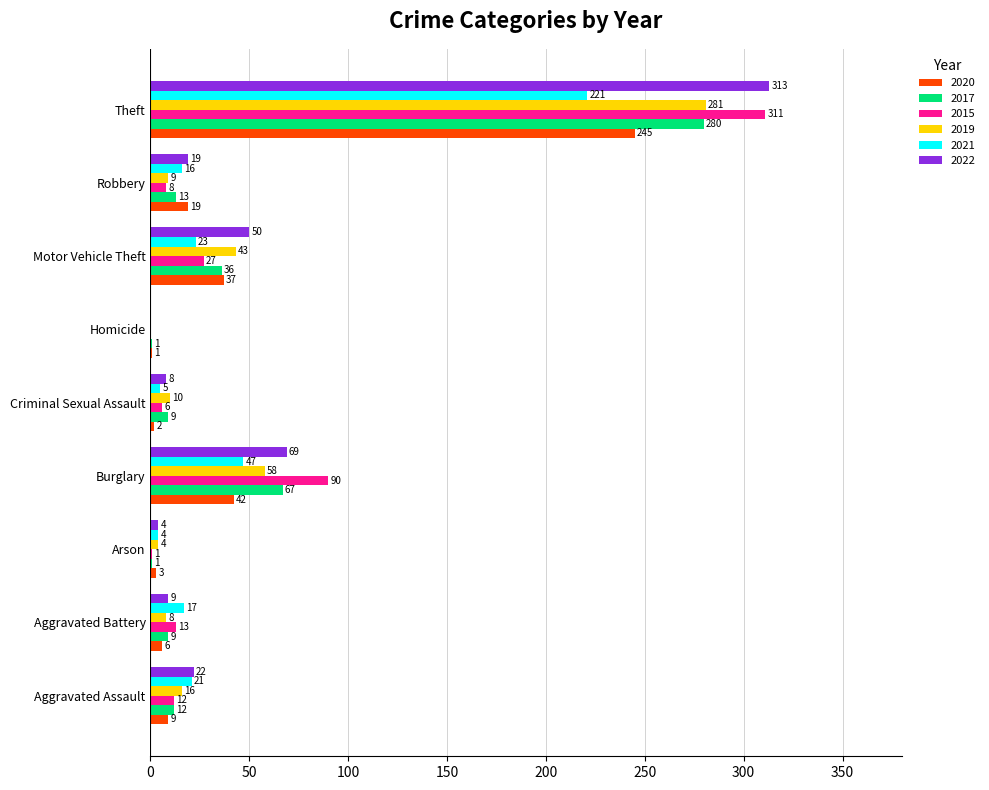

What is the approximate value of 2020 at Arson, to the nearest 5?

5